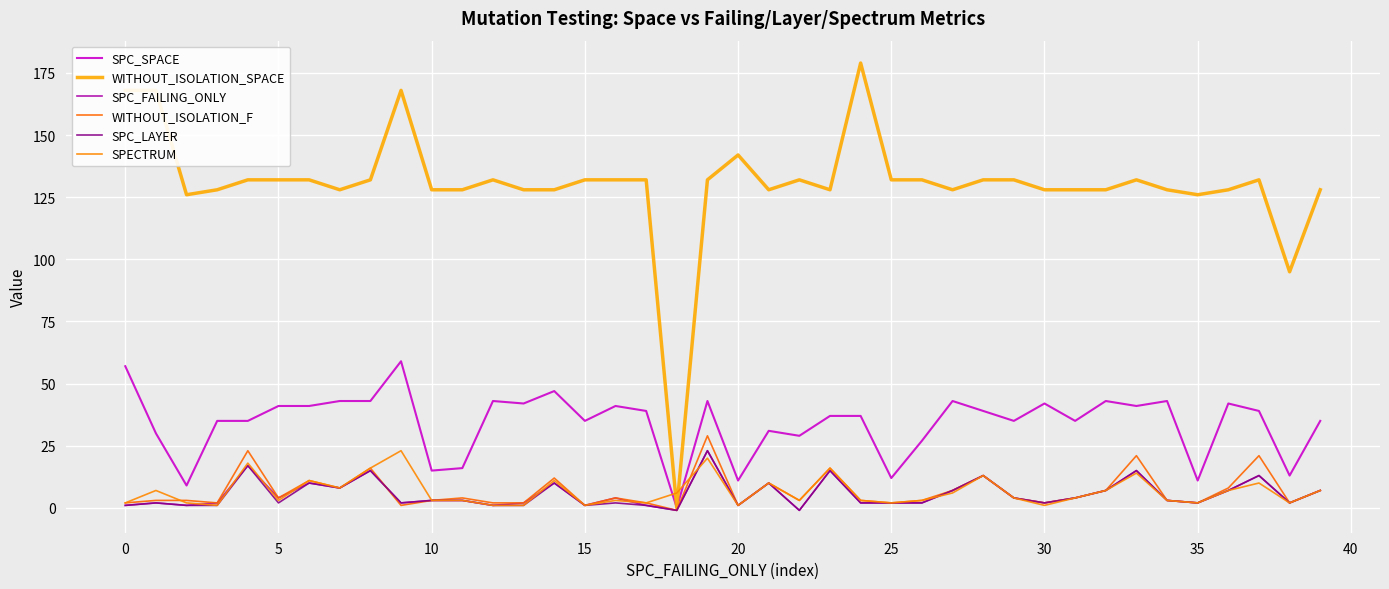

How many categories are shown in the chart?

40